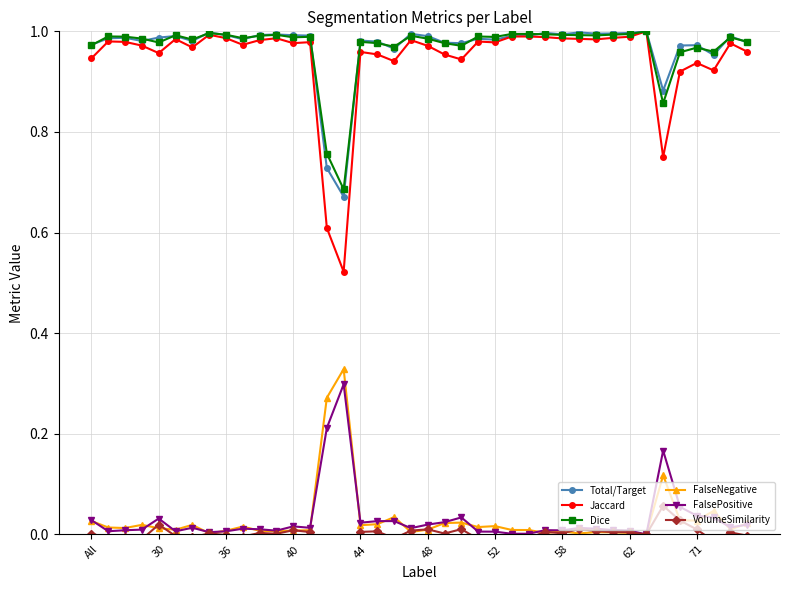

Which has a higher value, All or 18?

All